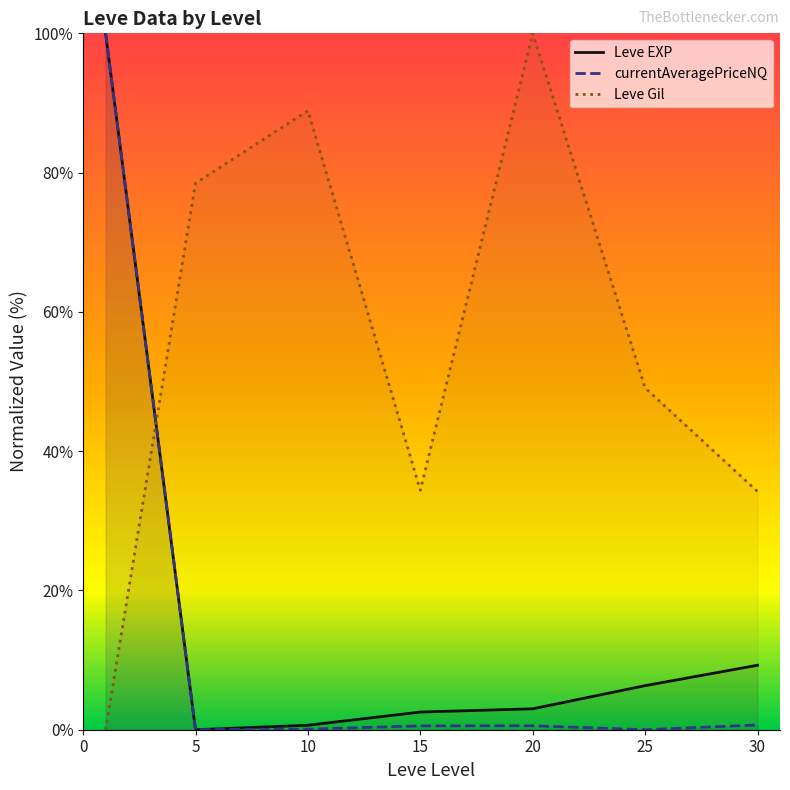

Reading left to right, what are all the values shown in this chart?

Leve EXP: 100.0	0.0	0.6	2.5	3.0	6.3	9.3
currentAveragePriceNQ: 100.0	0.0	0.1	0.6	0.6	0.0	0.7
Leve Gil: 0.0	78.5	88.9	34.4	100.0	49.1	34.2